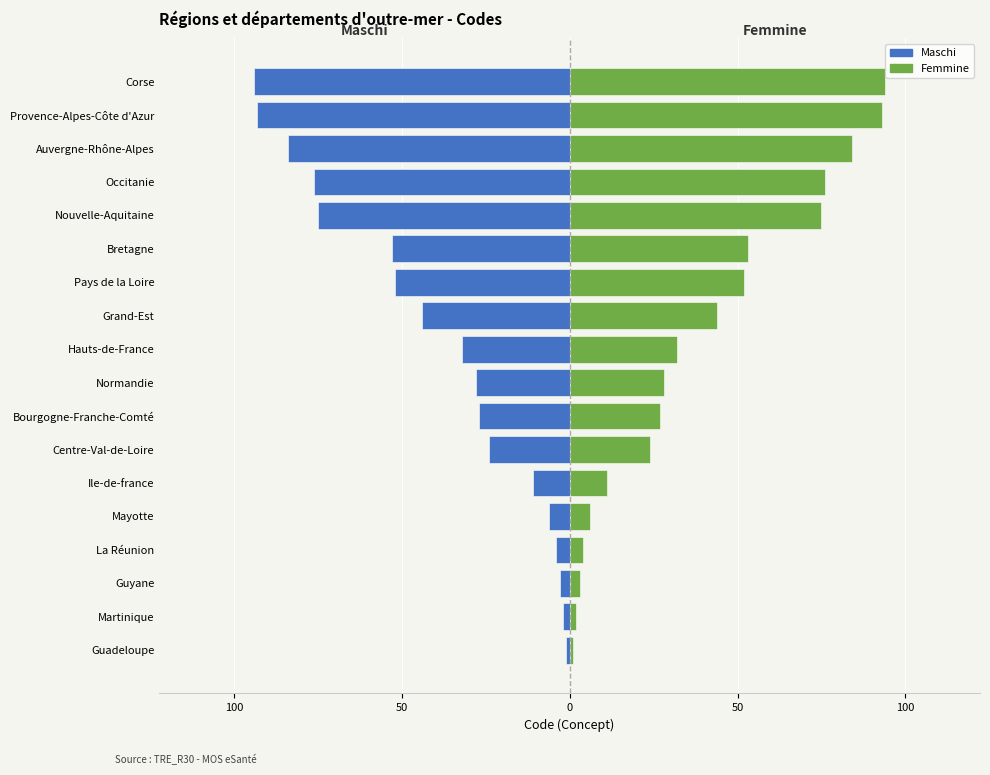

How many data points in Maschi are less than -28?

9